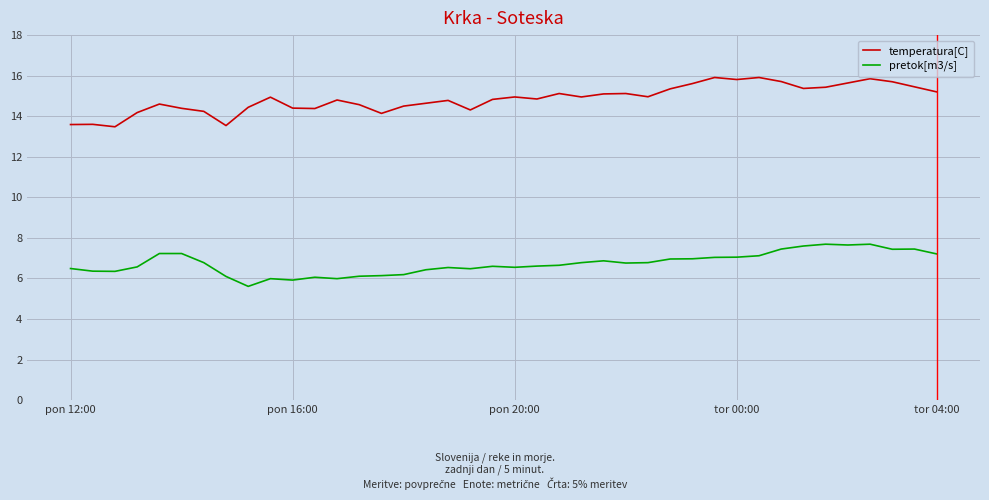

List the series in order of their peak value, highest first.

temperatura[C], pretok[m3/s]